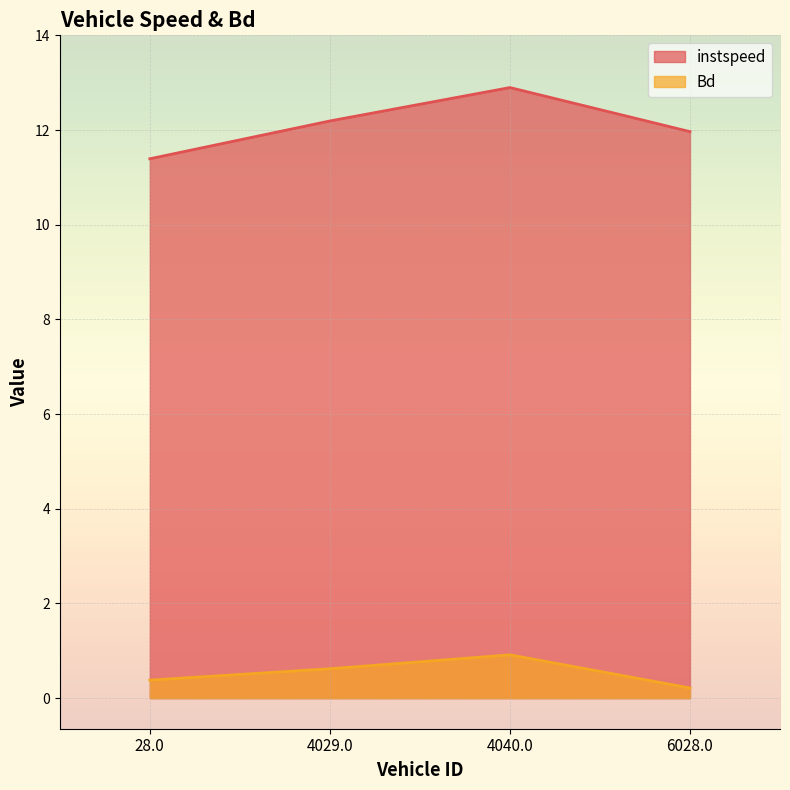

True or false: Bd has more than 0 interior local peaks.

True